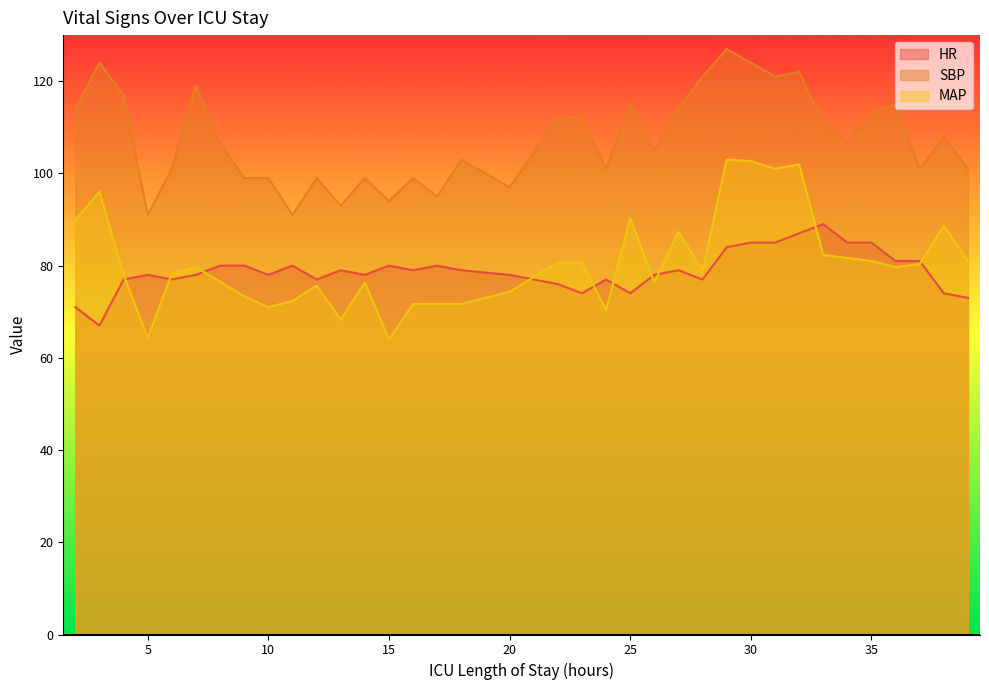

The value of MAP at 37 is 140.5. True or false?

False